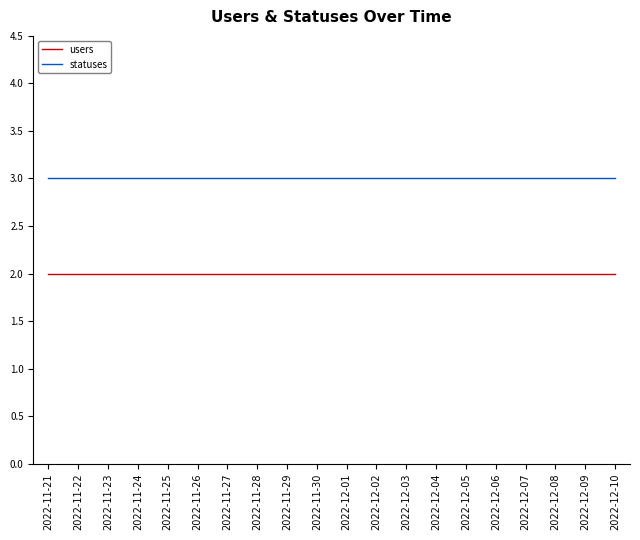

True or false: statuses and users intersect in this chart.

False